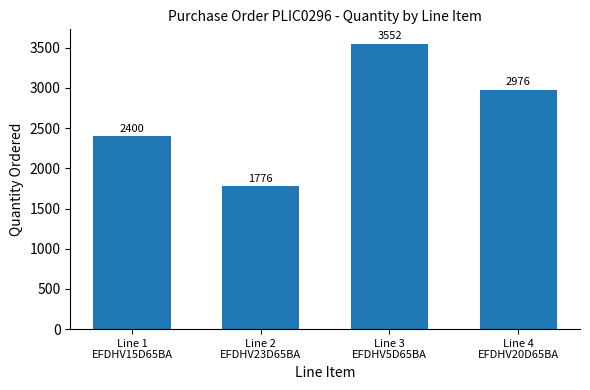

Count the number of categories in the chart.

4